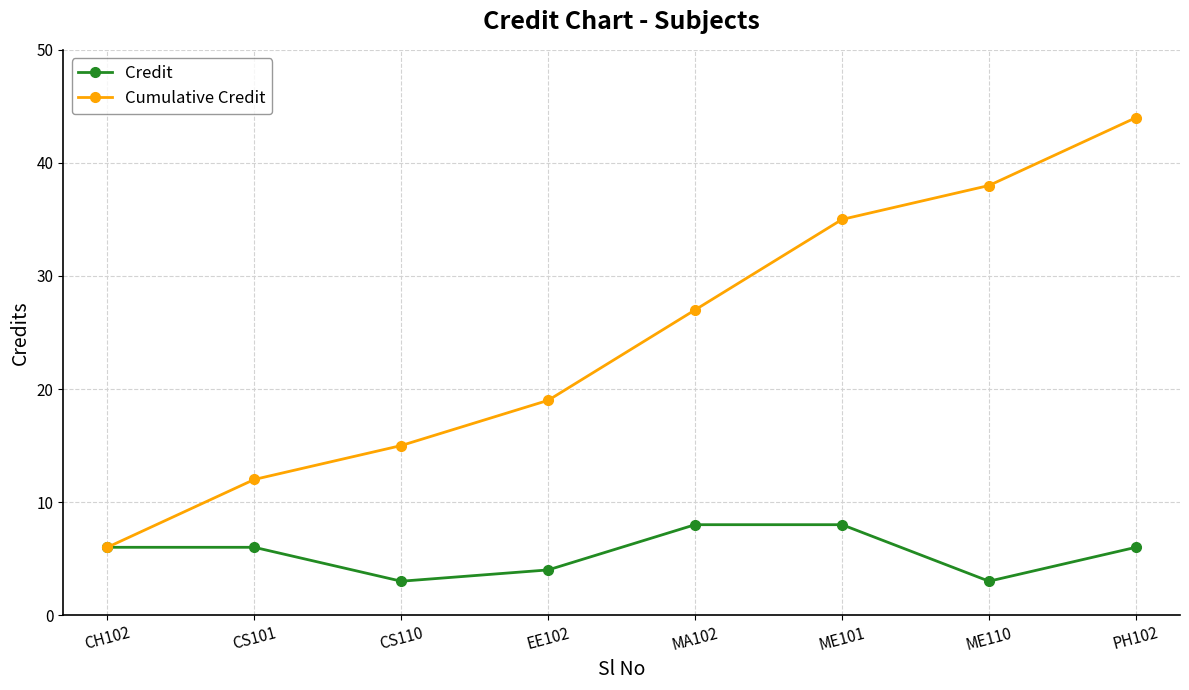

Rank the categories by Cumulative Credit value from lowest to highest.

CH102, CS101, CS110, EE102, MA102, ME101, ME110, PH102